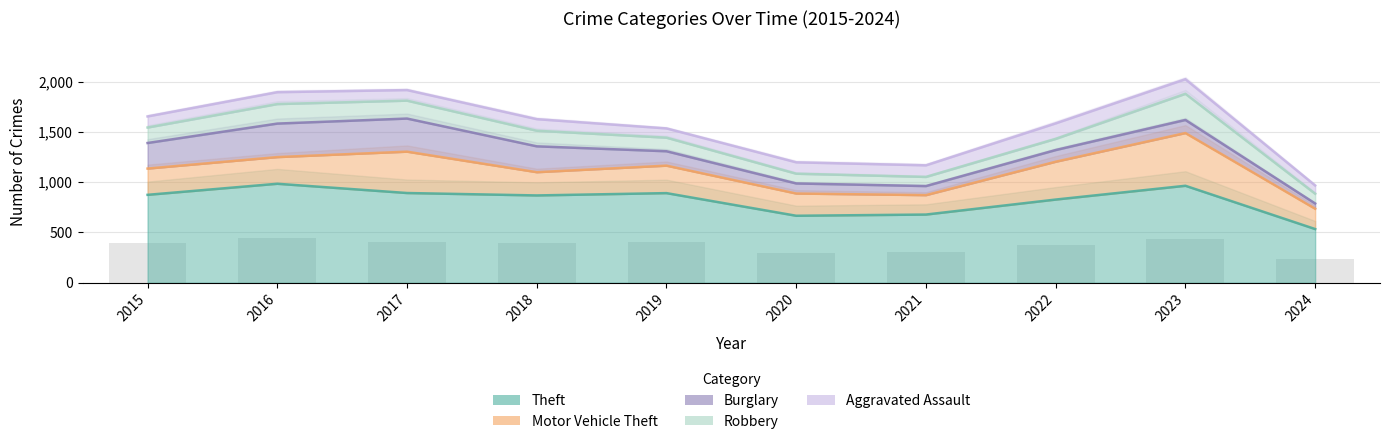

Where does the Aggravated Assault series first go above 115?

2016